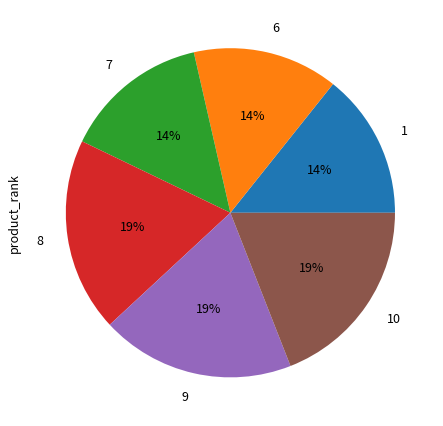

To the nearest percent, what is the combined percentage of 1 and 9?

33%